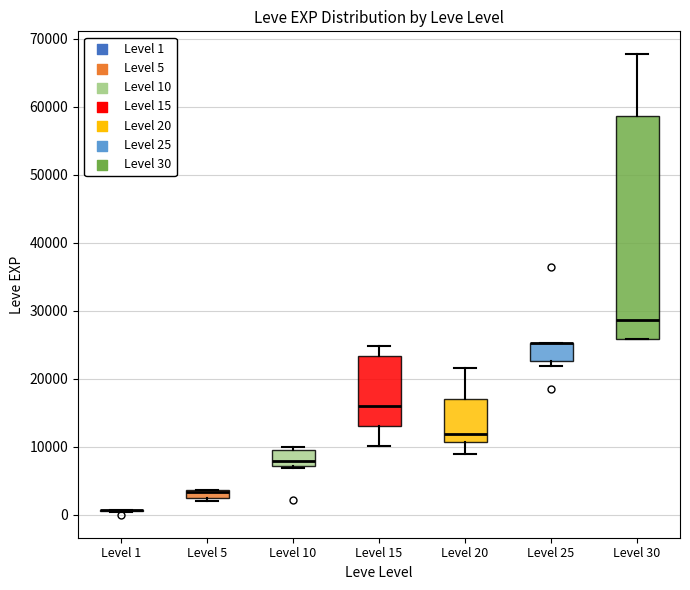

Where is the lower edge of the box for Level 30 on the y-axis? The values are not printed on the chart, so give them approximately, as read against the axis.

26000